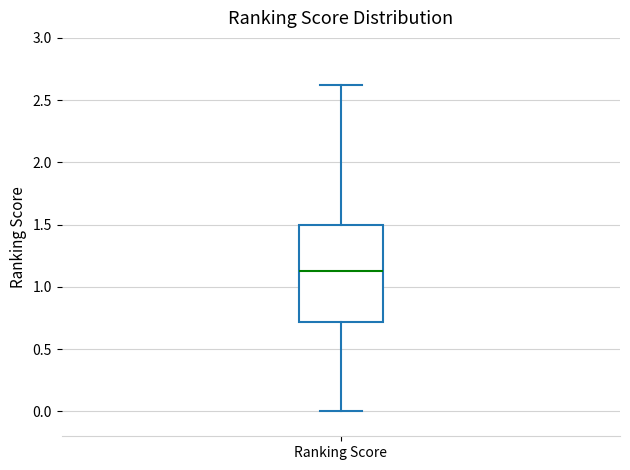

Where does the lower whisker of the box for Ranking Score end on the y-axis? The values are not printed on the chart, so give them approximately, as read against the axis.

0.00